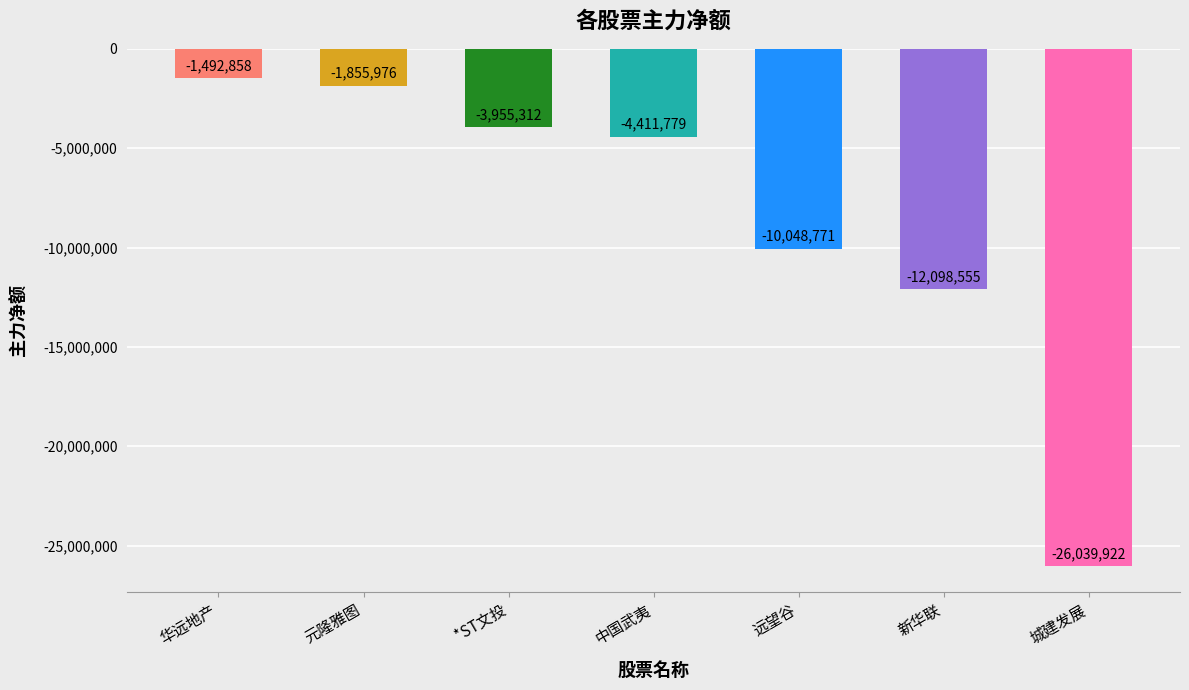

What is the minimum value shown in the chart?

-26039922